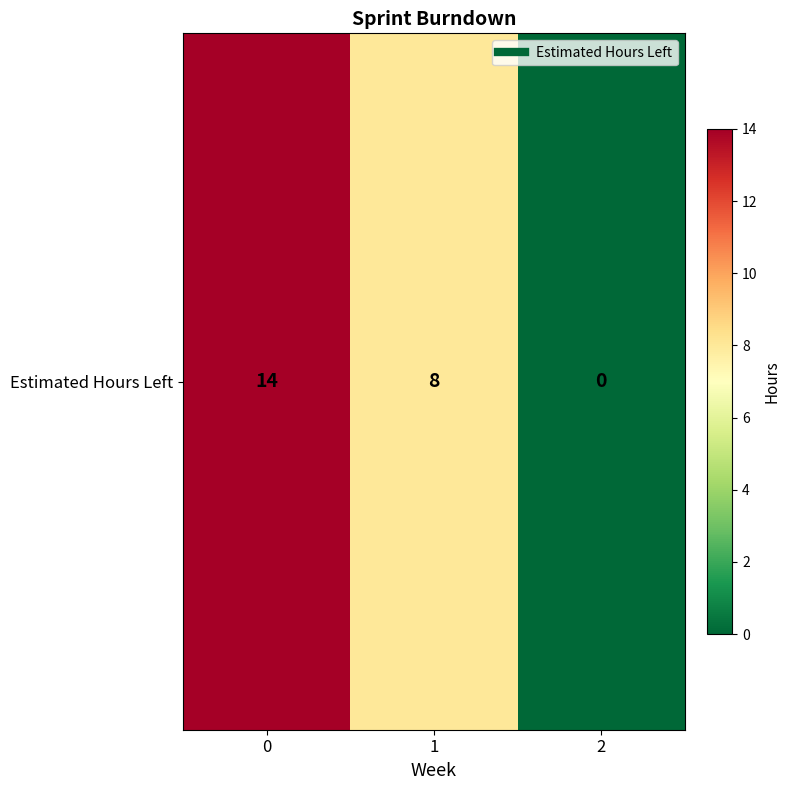

What is the sum of the values at 2 and 1?

8